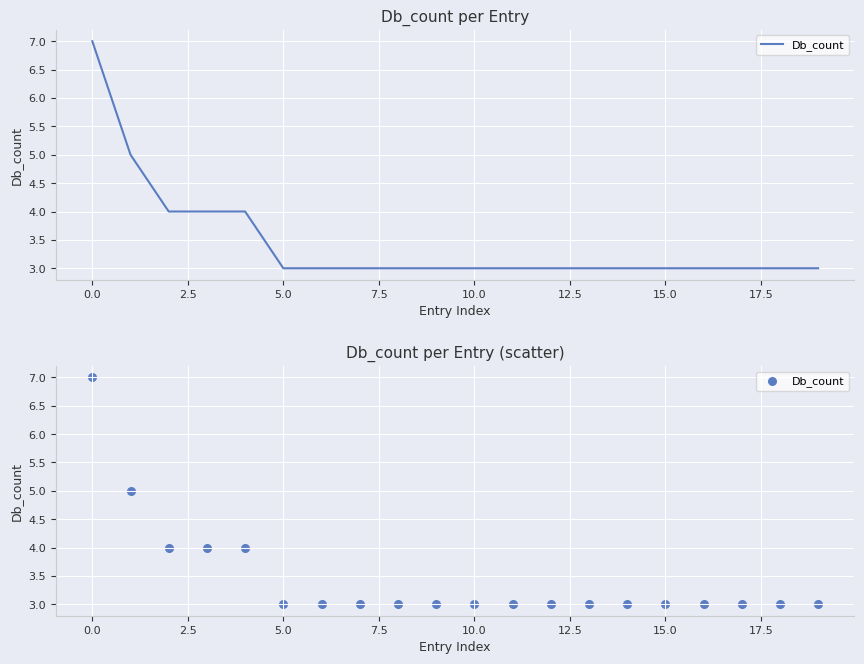

What is the ratio of the value at 18 to the value at 10.0?

1.0